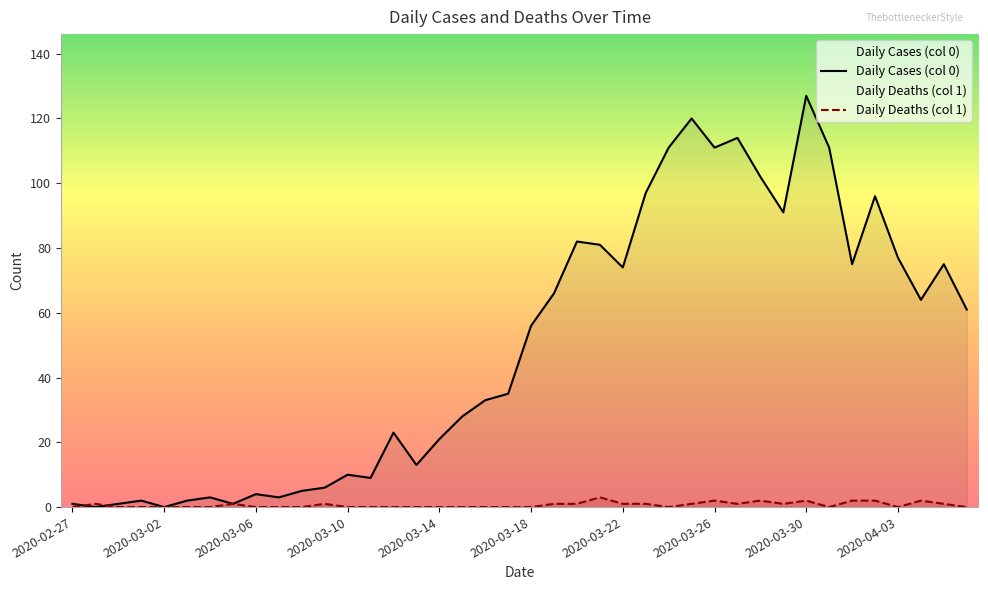

How many distinct data groups are displayed?

2